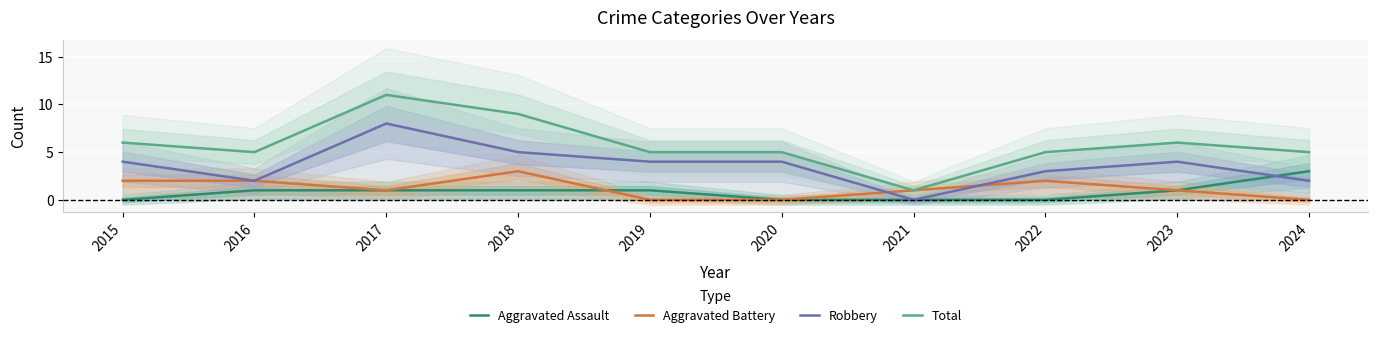

At how many categories does at least one series exceed 0?

10